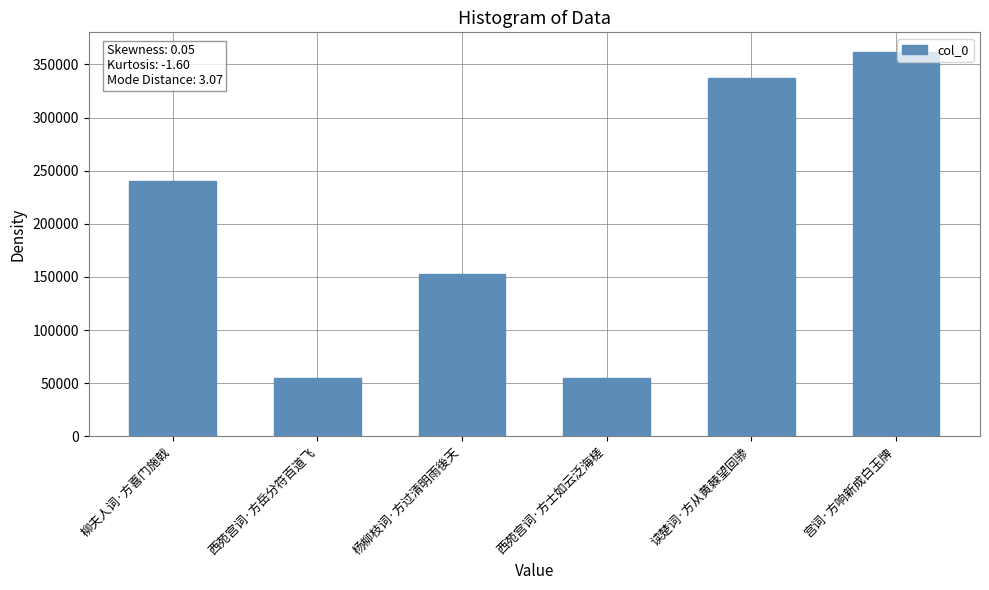

Which has a higher value, 柳夫人词·方喜门施戟 or 读楚词·方从黄棘望回骖?

读楚词·方从黄棘望回骖